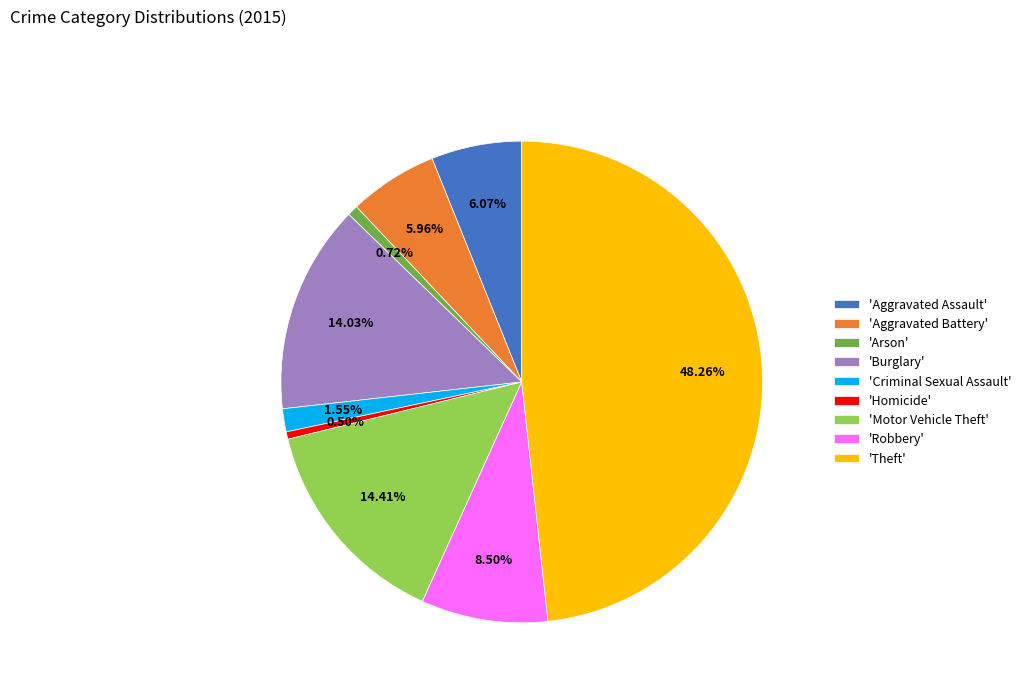

Does any single category account for the majority?

No